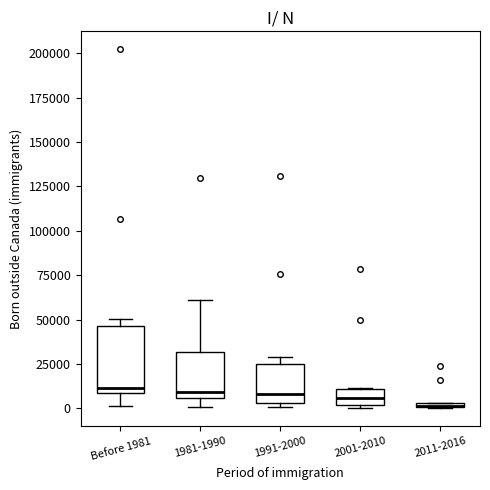

Where is the lower edge of the box for 2001-2010 on the y-axis? The values are not printed on the chart, so give them approximately, as read against the axis.

0